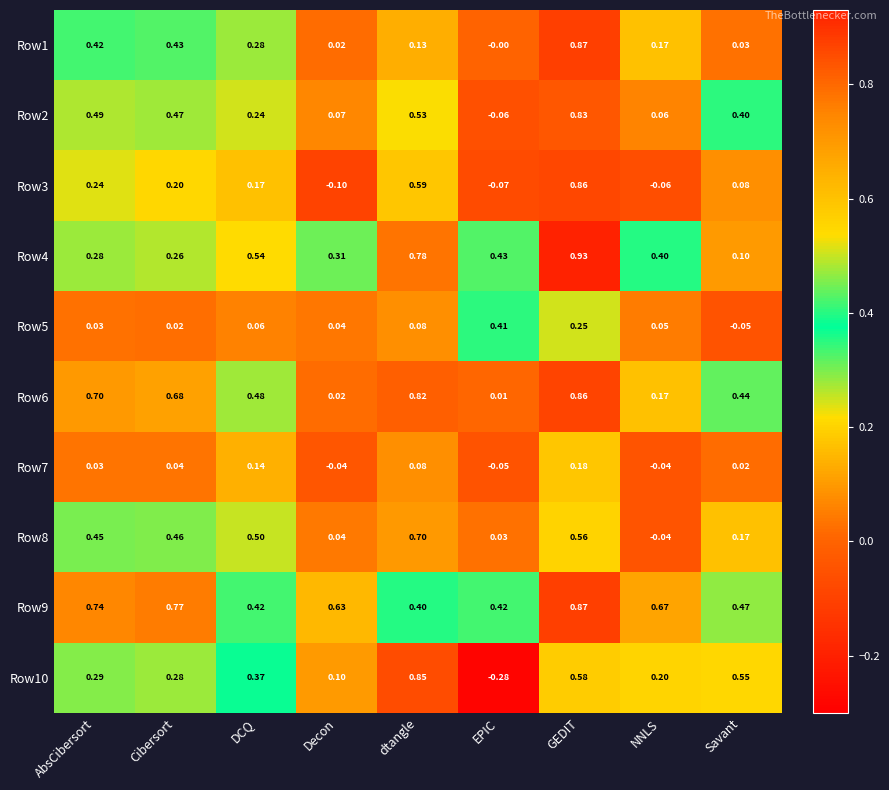

Rank the categories by Row4 value from highest to lowest.

GEDIT, dtangle, DCQ, EPIC, NNLS, Decon, AbsCibersort, Cibersort, Savant